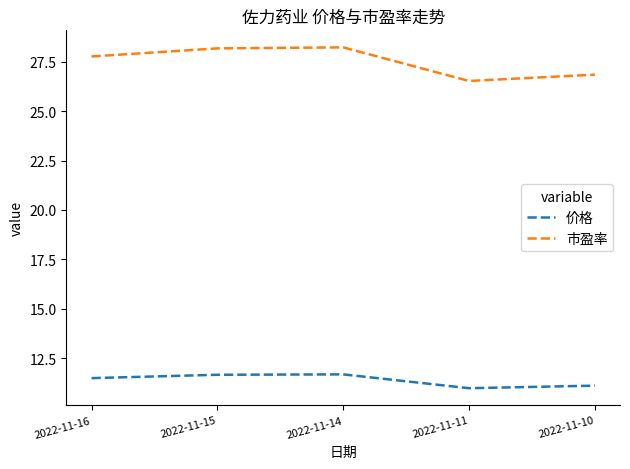

How many lines are shown in the chart?

2